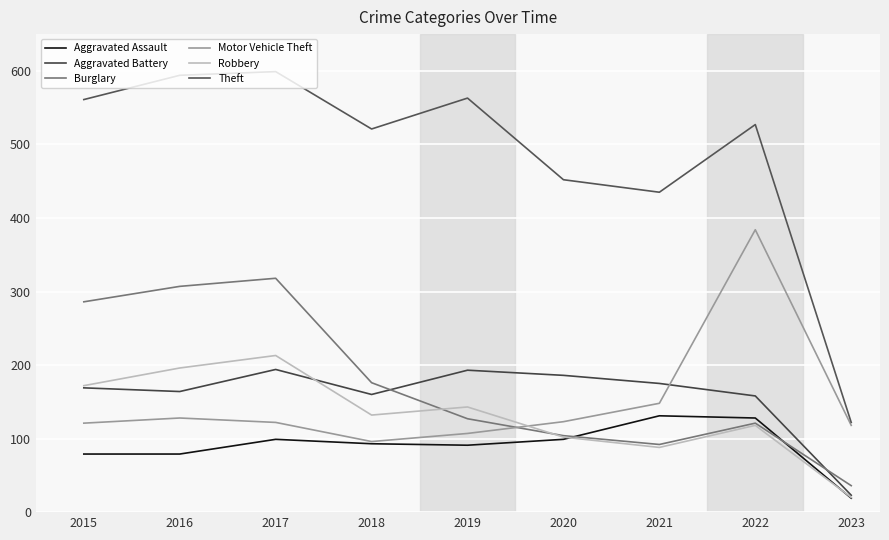

Count the number of data series in this chart.

6